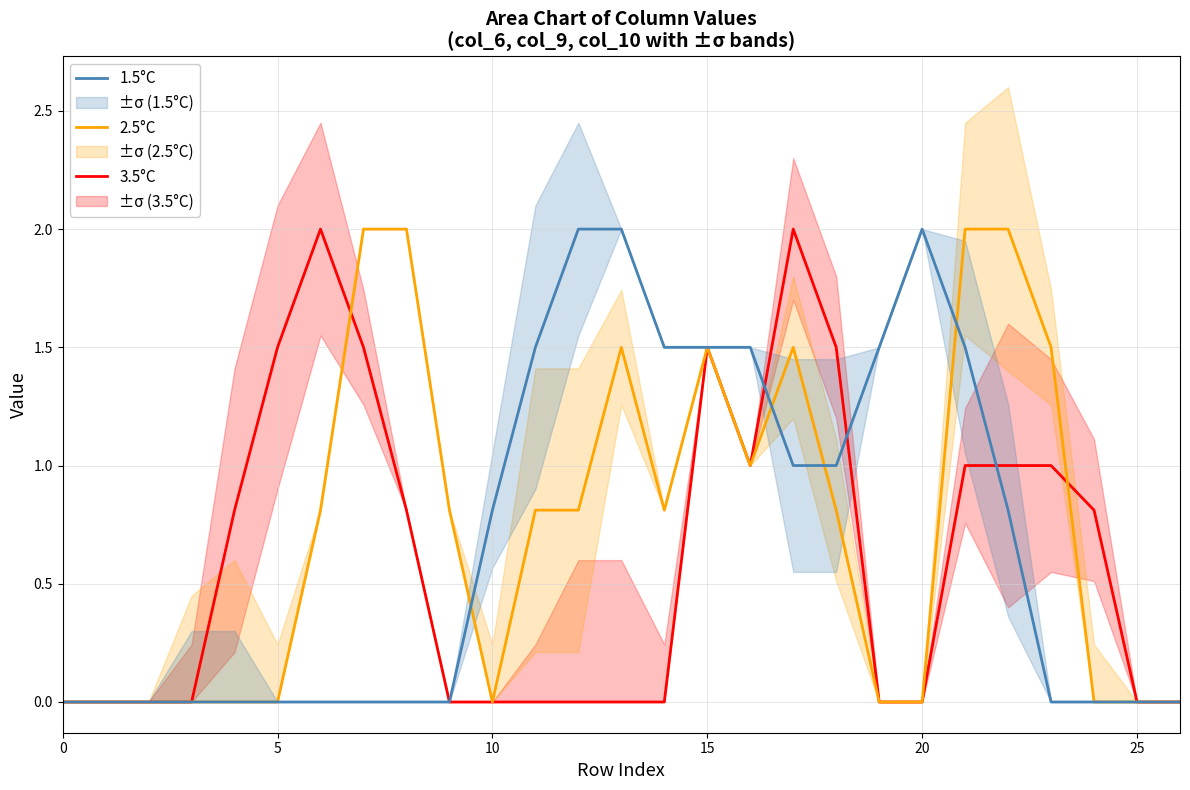

What is the maximum value for 3.5°C?

2.0